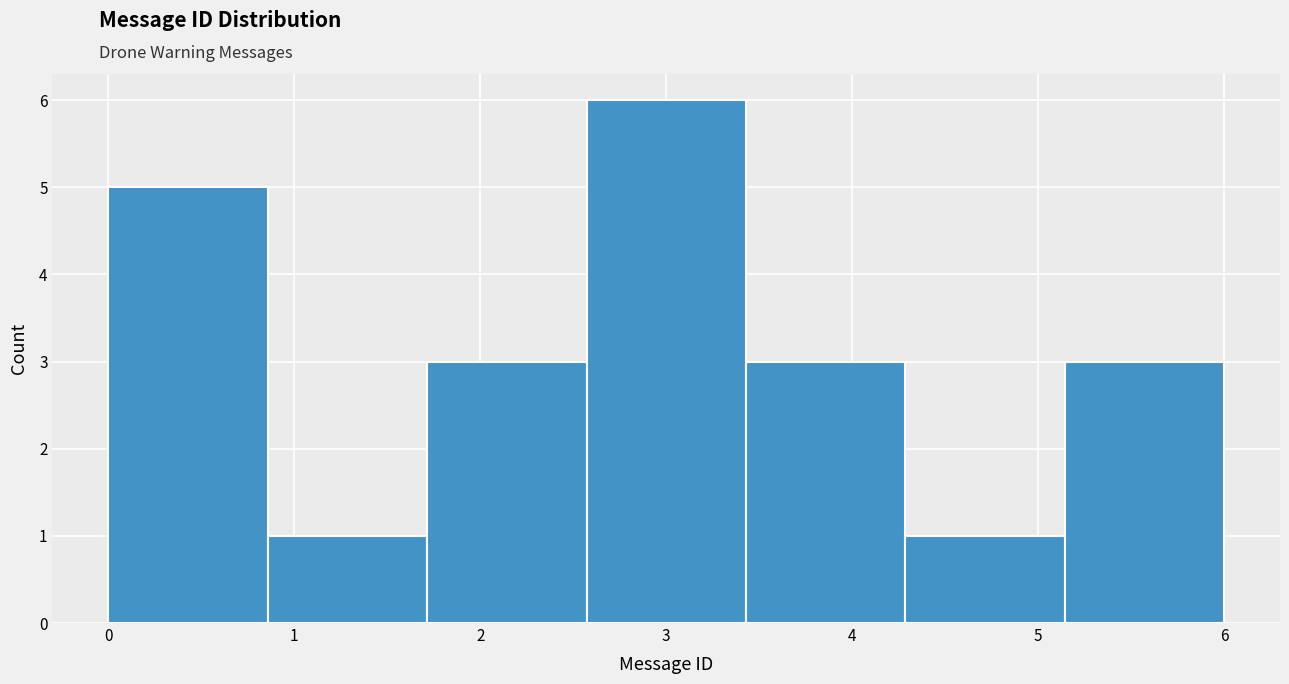

Reading left to right, list every bar in this chart as the range it spans on the x-axis followed by its height. Neither the bar edges nor the heights are printed on the chart, so give them approximately, as read against the axes.

0.0 to 0.9: 5
0.9 to 1.7: 1
1.7 to 2.6: 3
2.6 to 3.4: 6
3.4 to 4.3: 3
4.3 to 5.1: 1
5.1 to 6.0: 3